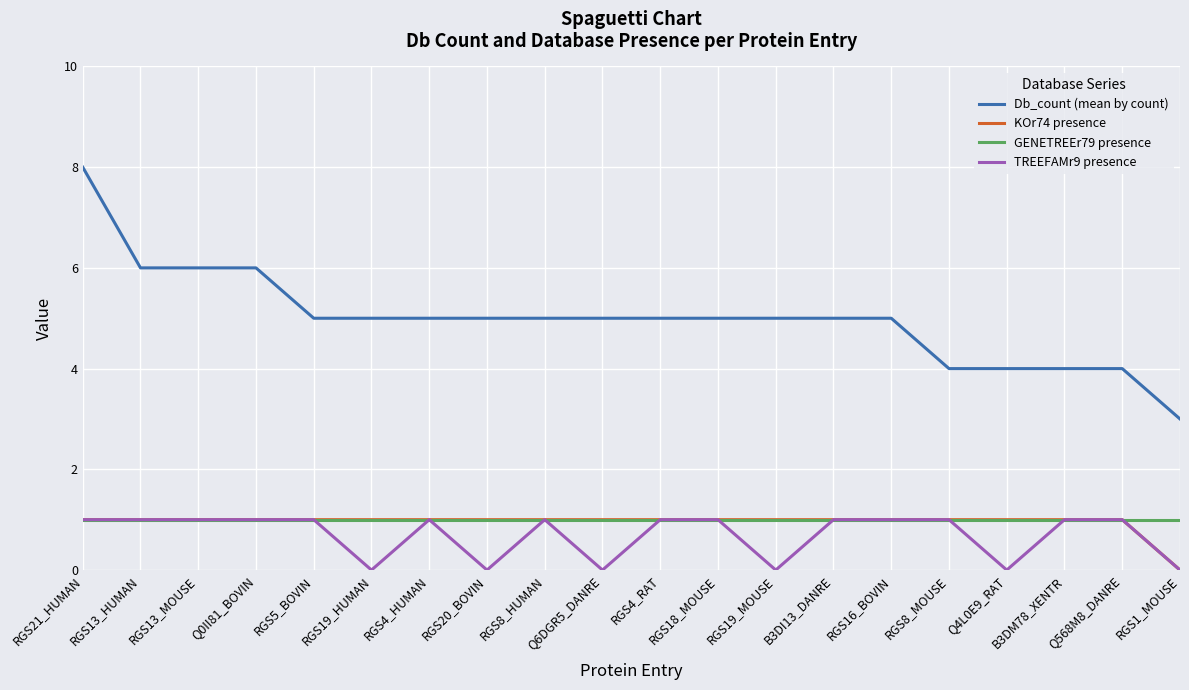

How many KOr74 presence values are between 1 and 2?

19